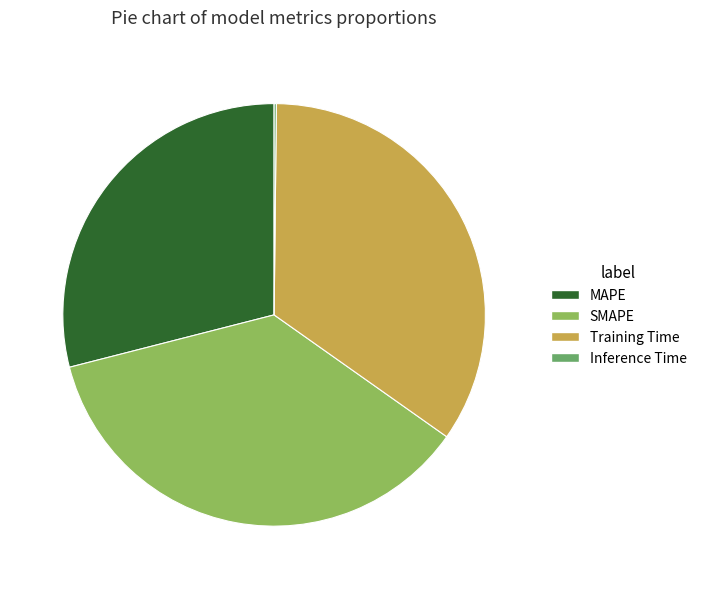

Approximately how many times larger is the value at SMAPE compared to MAPE?

1.2